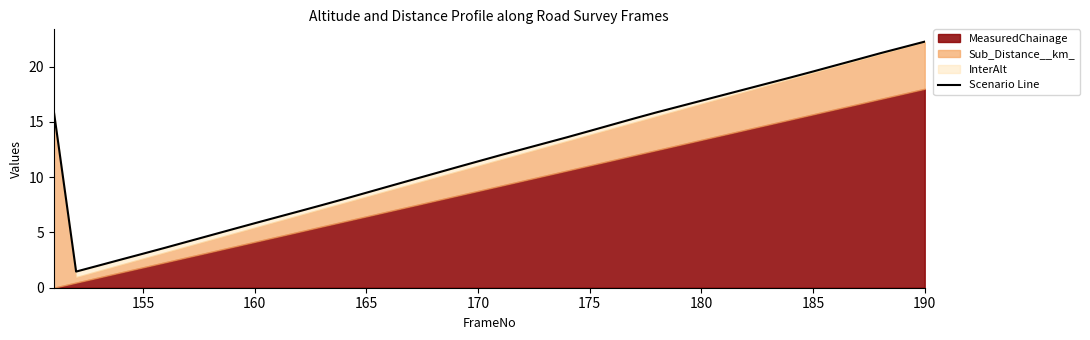

How many interior local valleys (lower than both neighbors) does the data have?

1